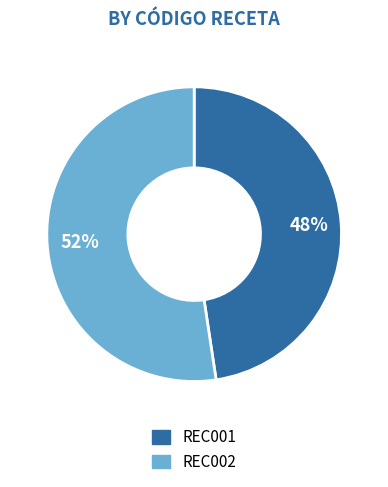

Which category accounts for the majority?

REC002